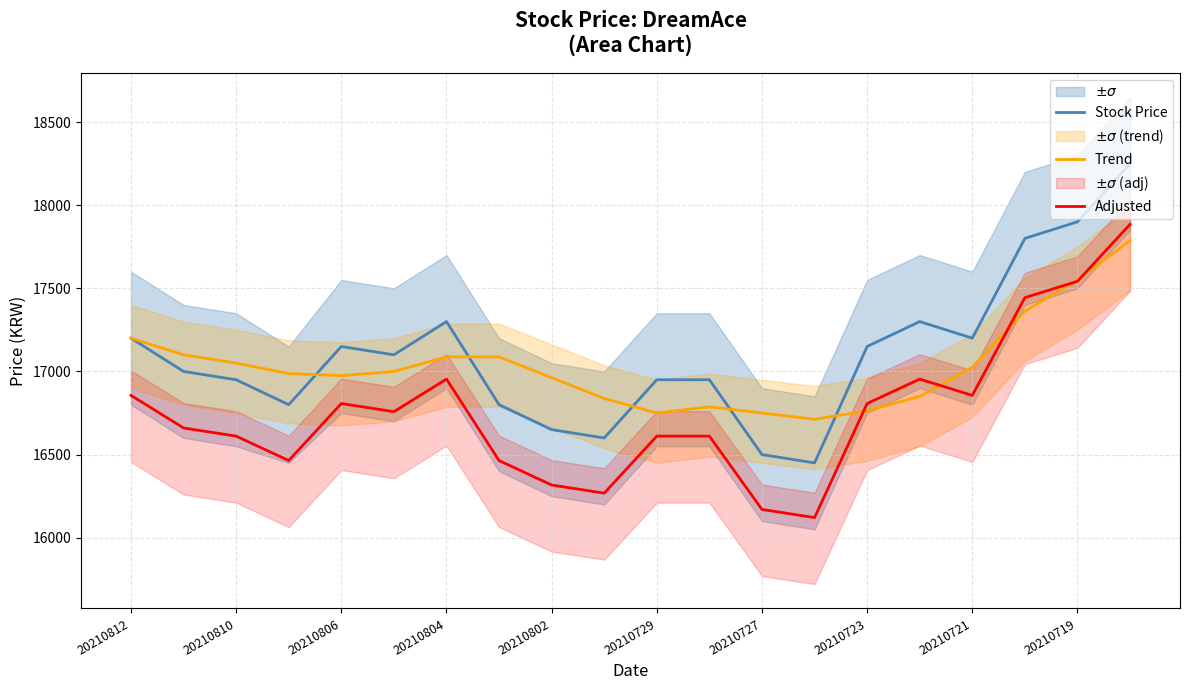

How many values in the Trend series are below 17000?

10